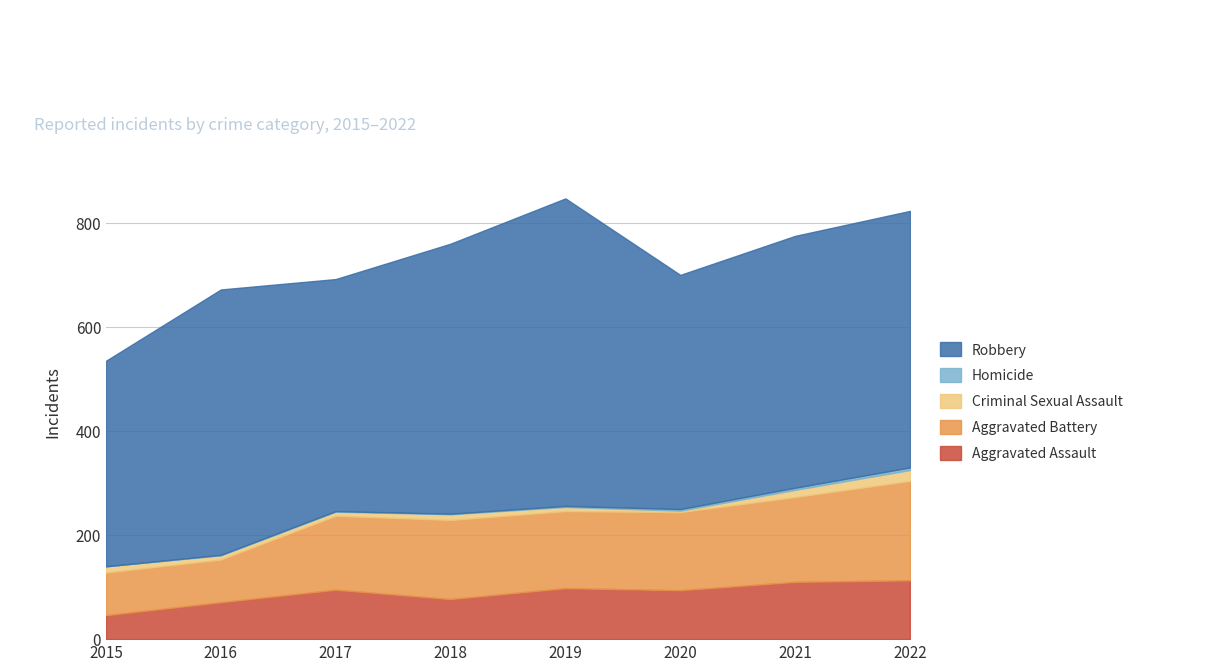

Between 2019 and 2017, which is larger?

2019